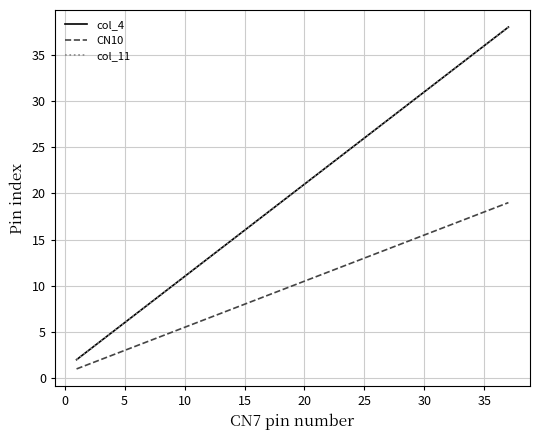

Does the chart have visible grid lines?

Yes